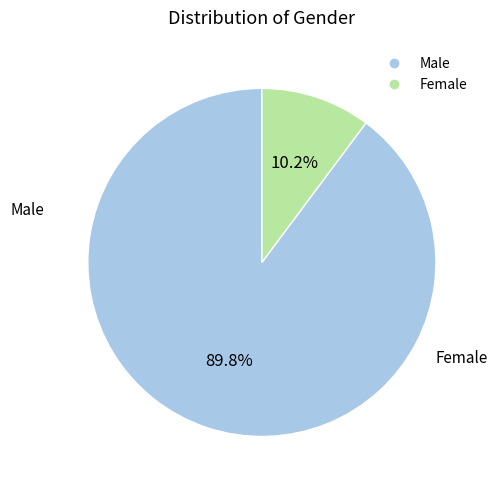

Do Male and Female together represent more than half of the pie?

Yes